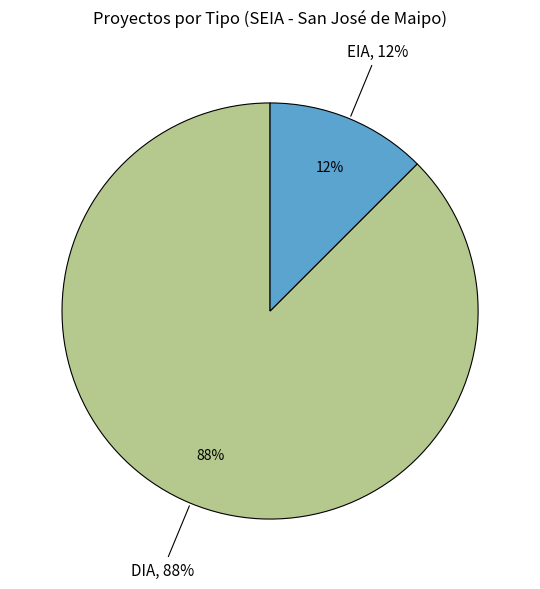

To the nearest percent, what is the combined percentage of EIA and DIA?

100%